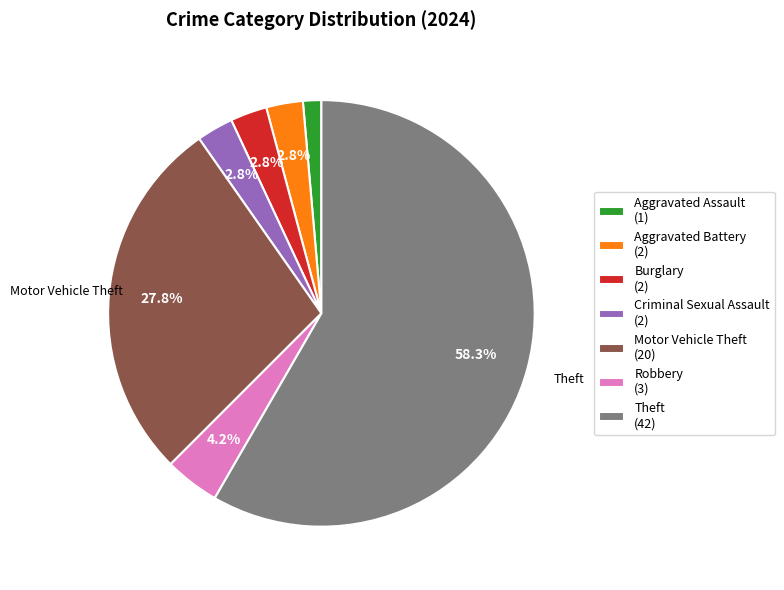

Between Aggravated Assault (1) and Theft (42), which is larger?

Theft (42)